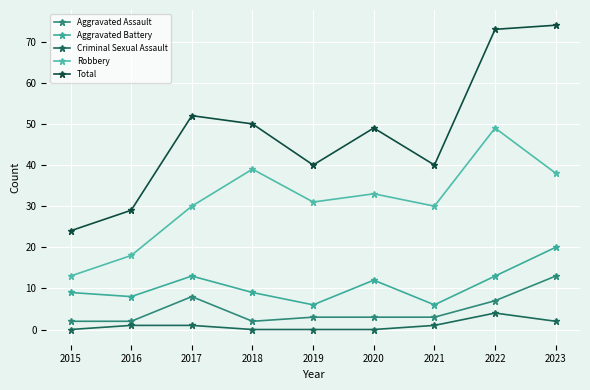

Reading right to left, transcribe all the data shown in this chart.

Aggravated Assault: 2023=13	2022=7	2021=3	2020=3	2019=3	2018=2	2017=8	2016=2	2015=2
Aggravated Battery: 2023=20	2022=13	2021=6	2020=12	2019=6	2018=9	2017=13	2016=8	2015=9
Criminal Sexual Assault: 2023=2	2022=4	2021=1	2020=0	2019=0	2018=0	2017=1	2016=1	2015=0
Robbery: 2023=38	2022=49	2021=30	2020=33	2019=31	2018=39	2017=30	2016=18	2015=13
Total: 2023=74	2022=73	2021=40	2020=49	2019=40	2018=50	2017=52	2016=29	2015=24